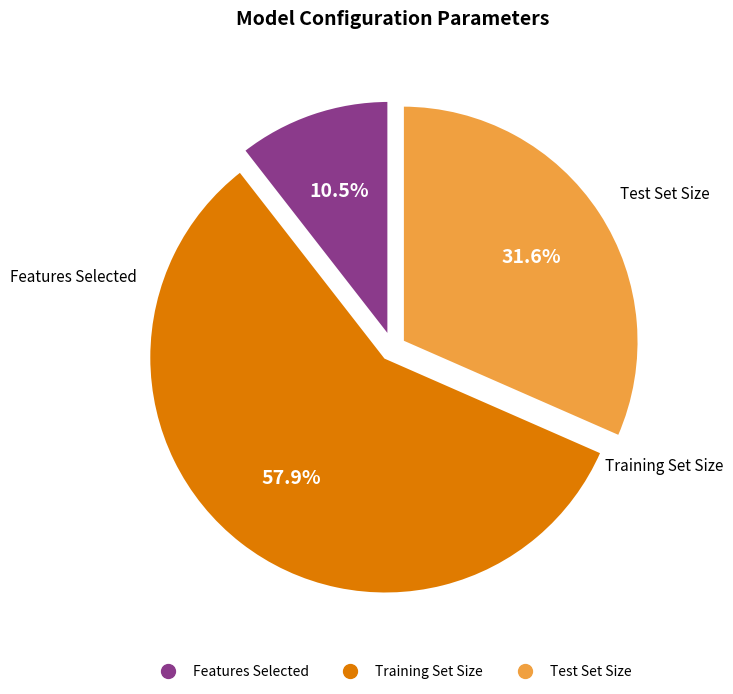

What is the ratio of the value at Training Set Size to the value at Features Selected?

5.5